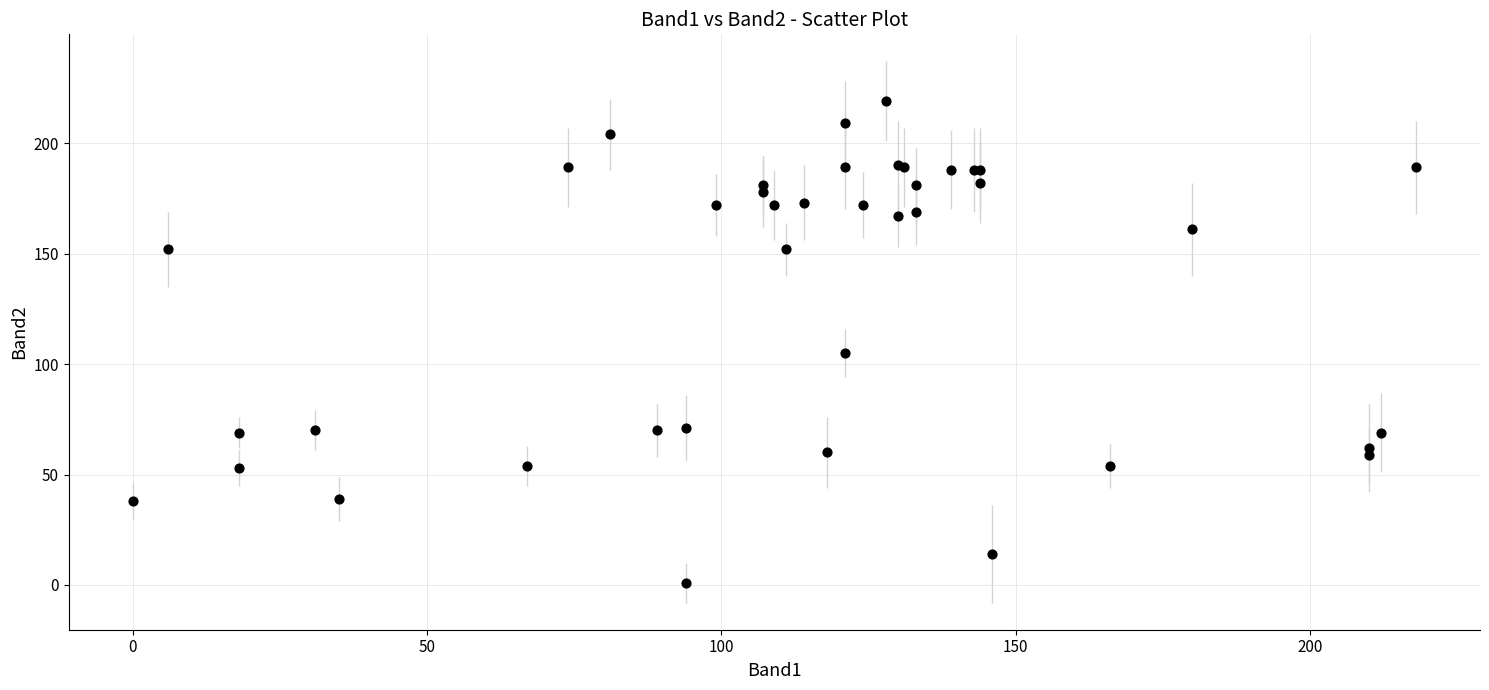

What Y value in the scatter plot is closest to 110?

105